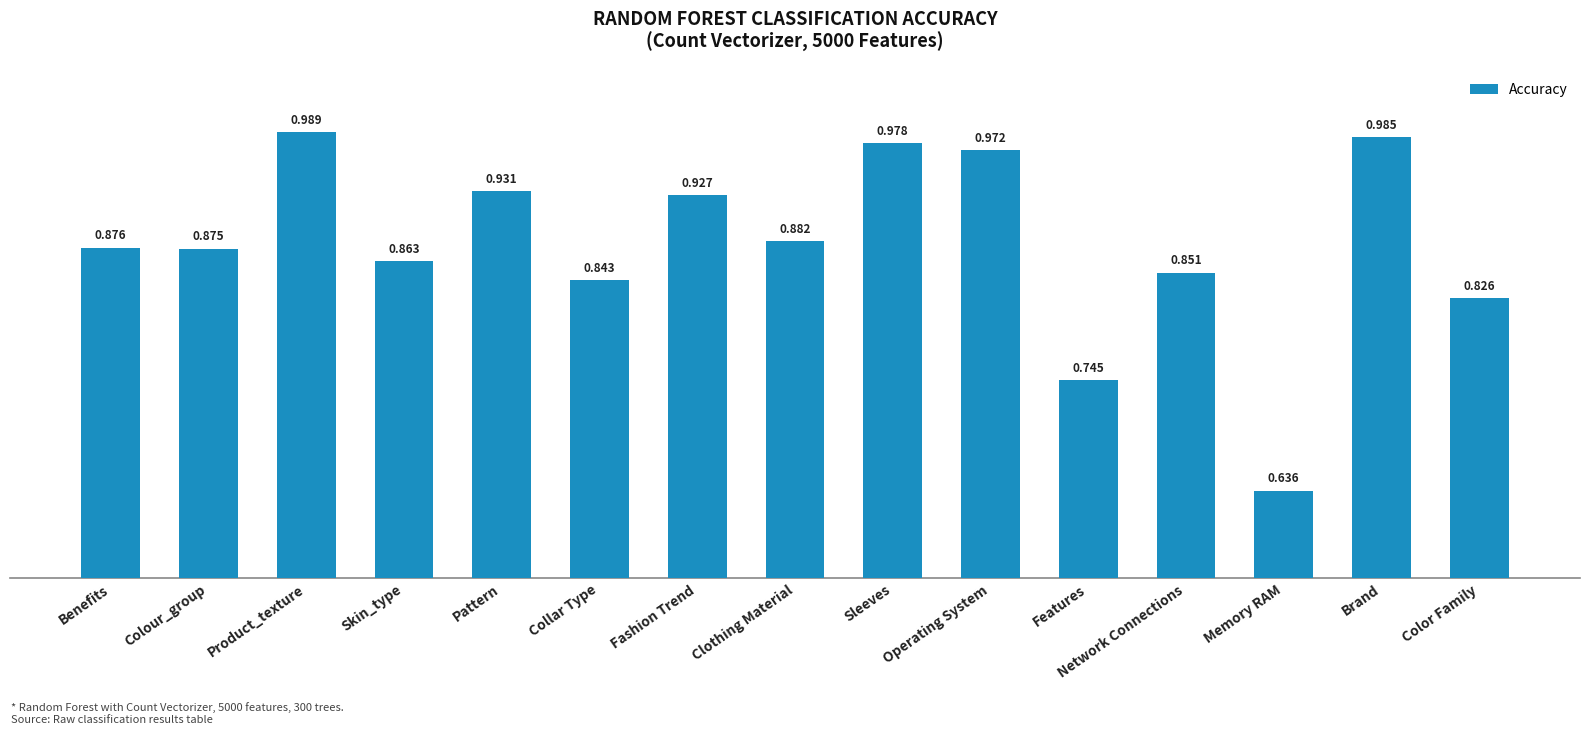

Rank the categories by value from lowest to highest.

Memory RAM, Features, Color Family, Collar Type, Network Connections, Skin_type, Colour_group, Benefits, Clothing Material, Fashion Trend, Pattern, Operating System, Sleeves, Brand, Product_texture